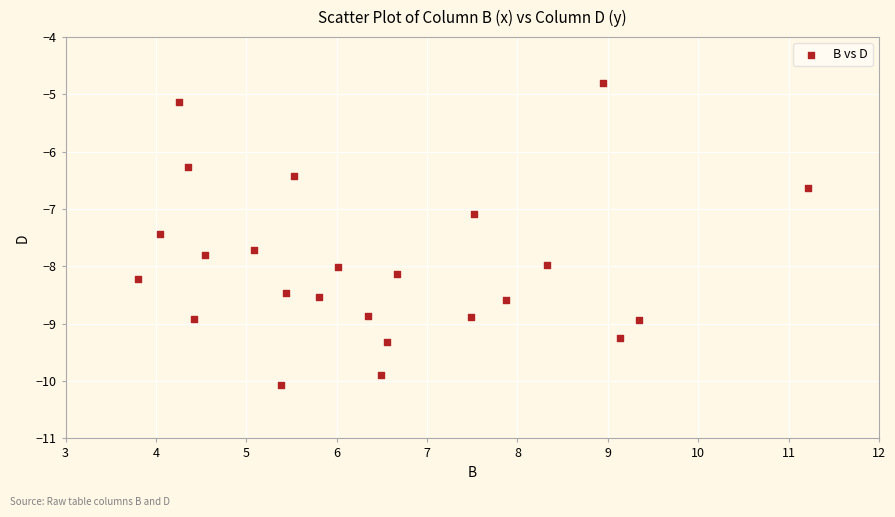

What is the range of Y values (max minus min)?

5.3